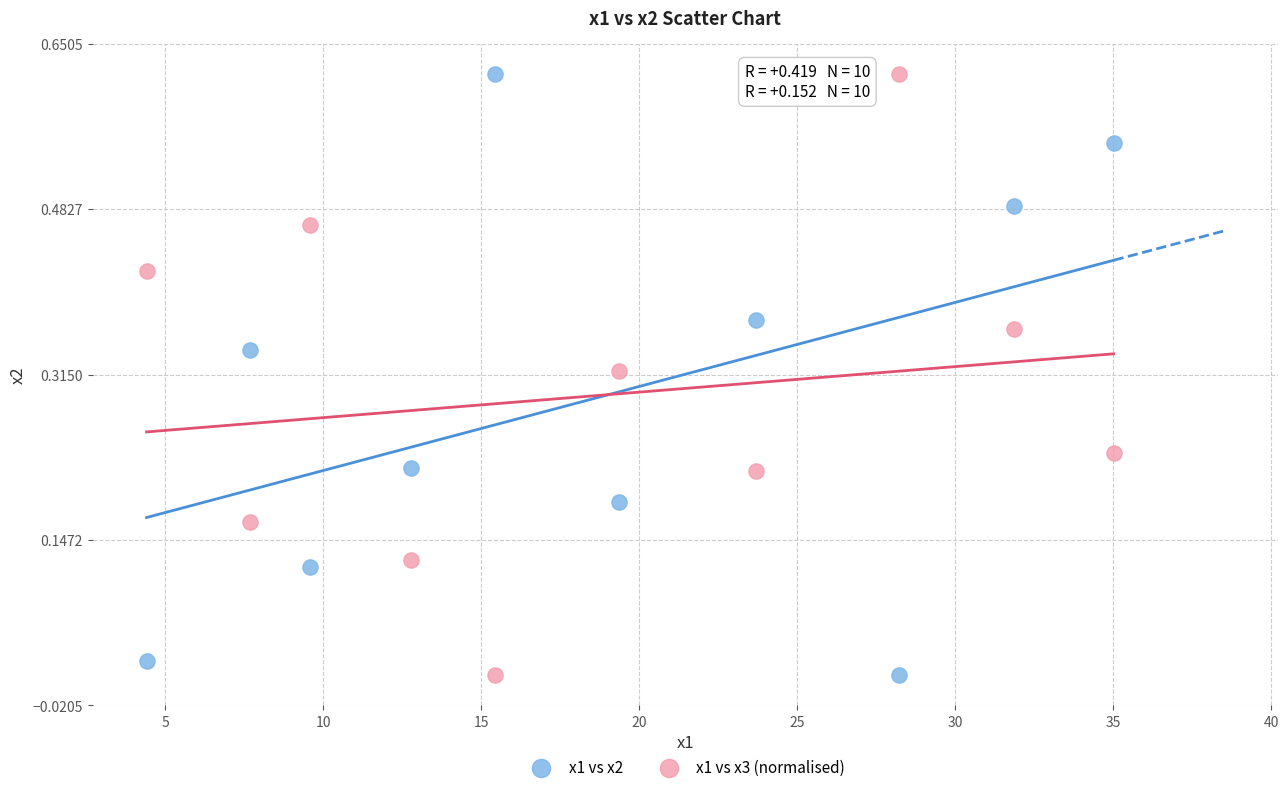

What is the X range (max minus min) for the scatter plot?

30.6